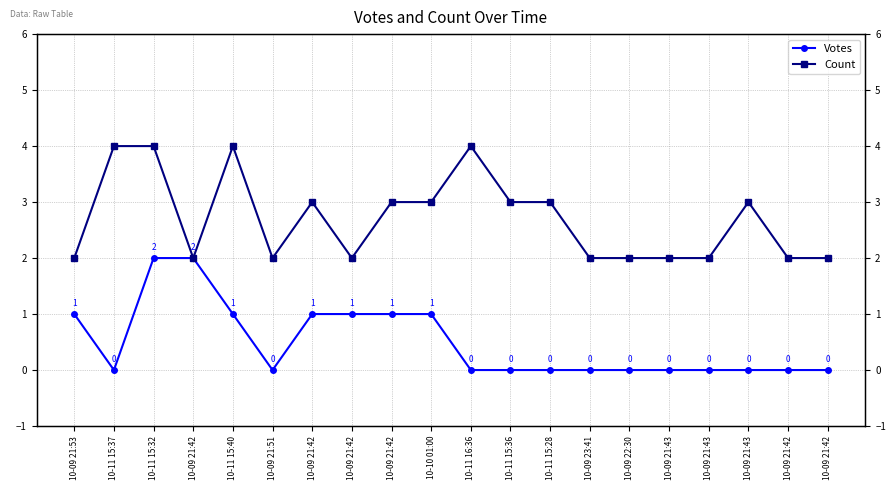

Does the chart display data point markers on the line(s)?

Yes